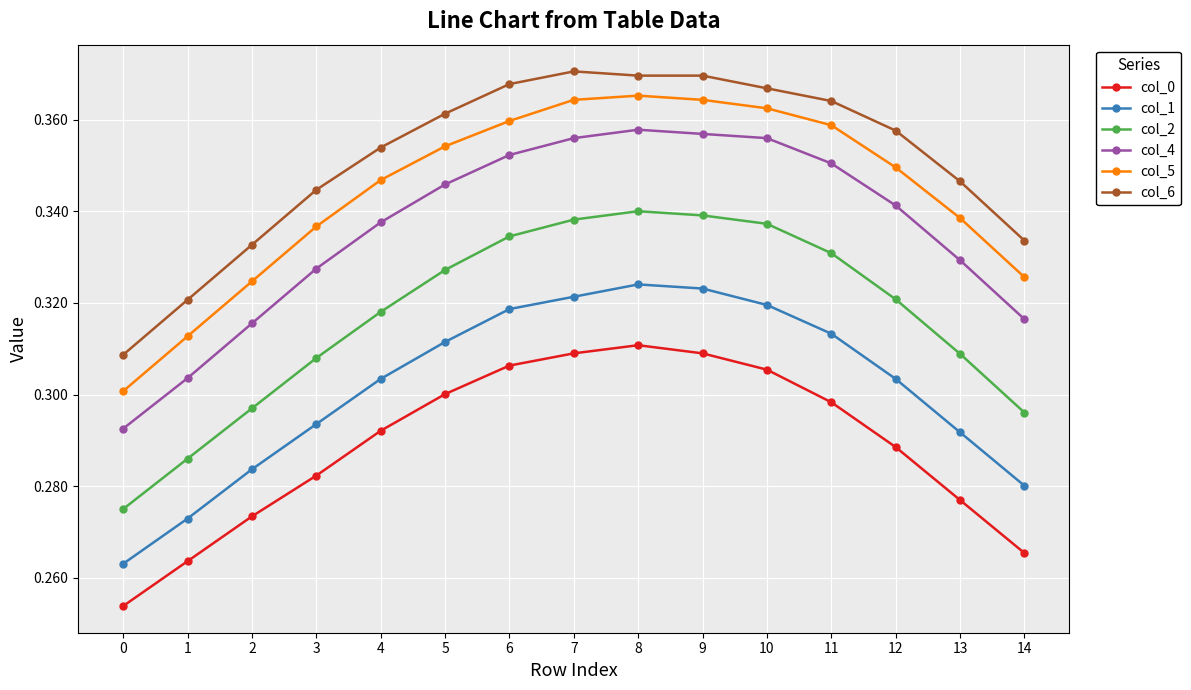

What is the difference between the second highest and minimum values in the col_6 series?

0.1